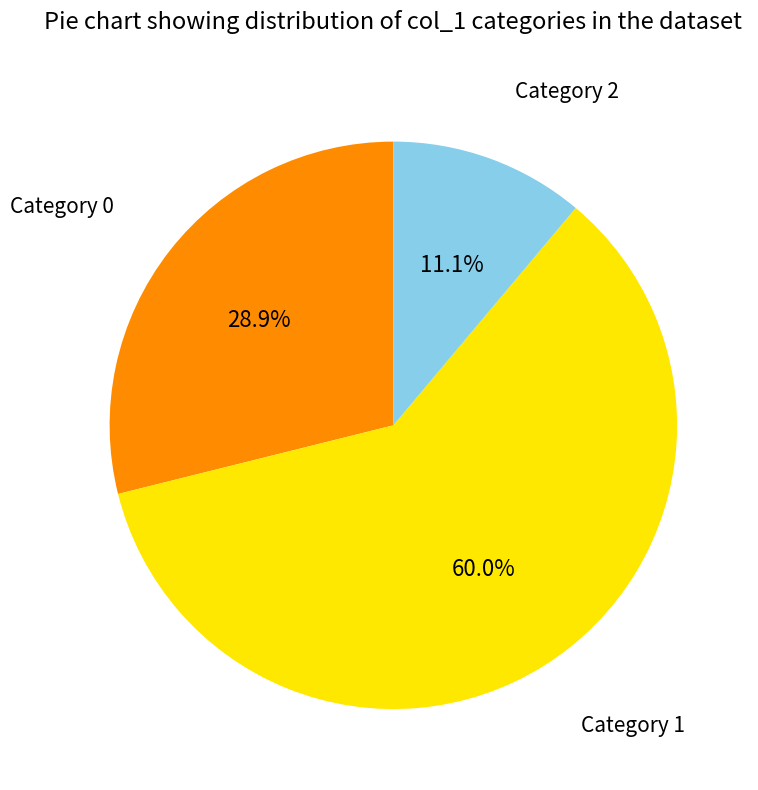

Is there a majority slice in this chart?

Yes